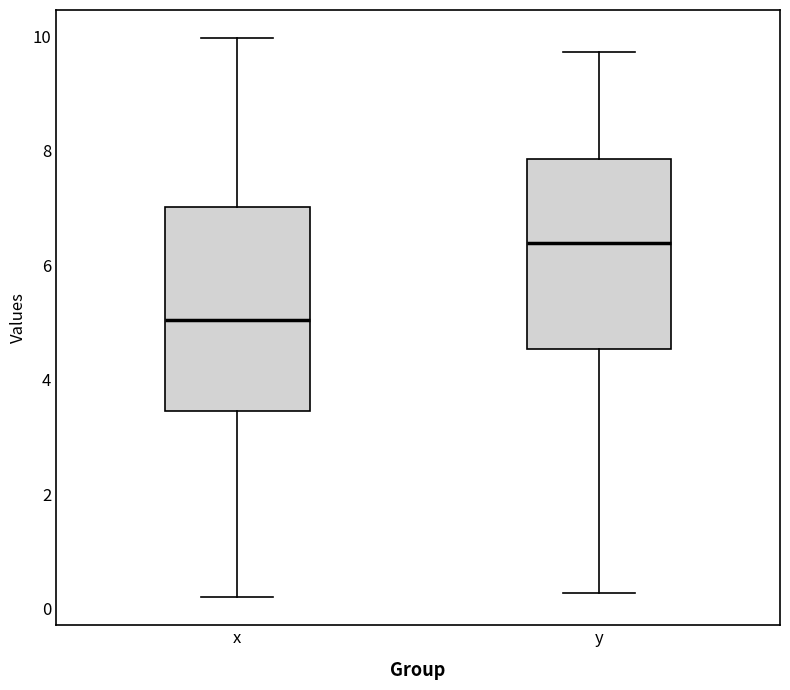

Comparing the boxes themselves (not the whiskers), which one is the tallest?

x